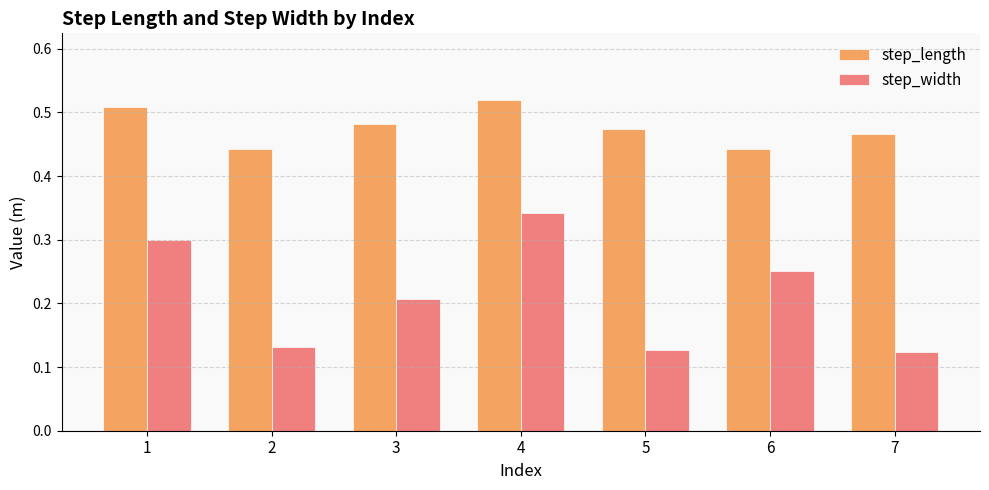

At how many categories does at least one series exceed 0?

7